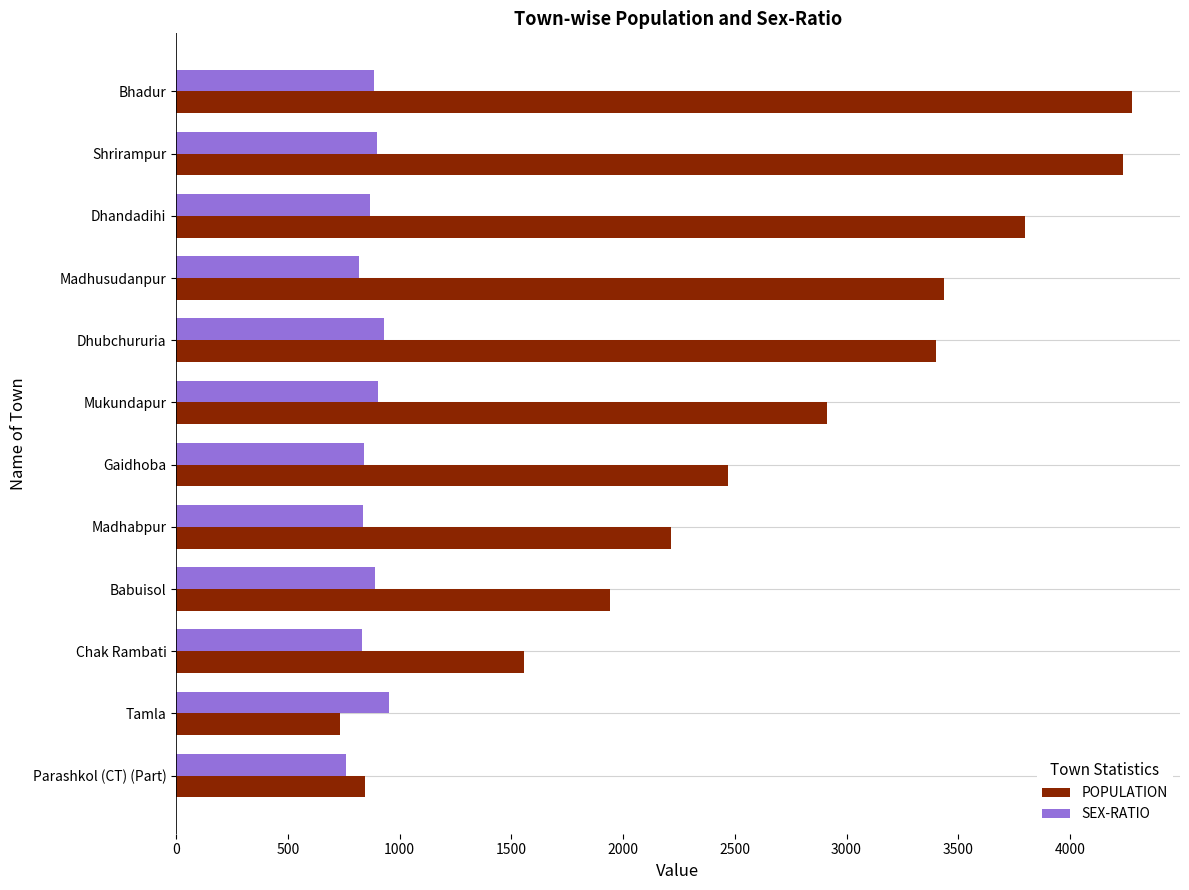

Rank the series by their maximum value, from lowest to highest.

SEX-RATIO, POPULATION